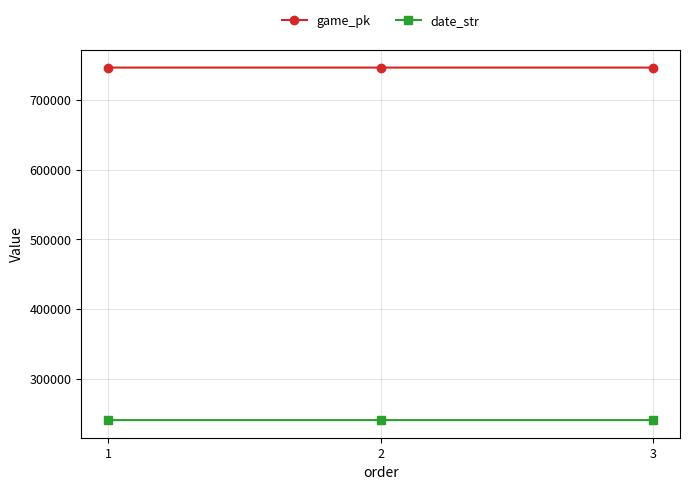

Read the date_str value at 3.

240927